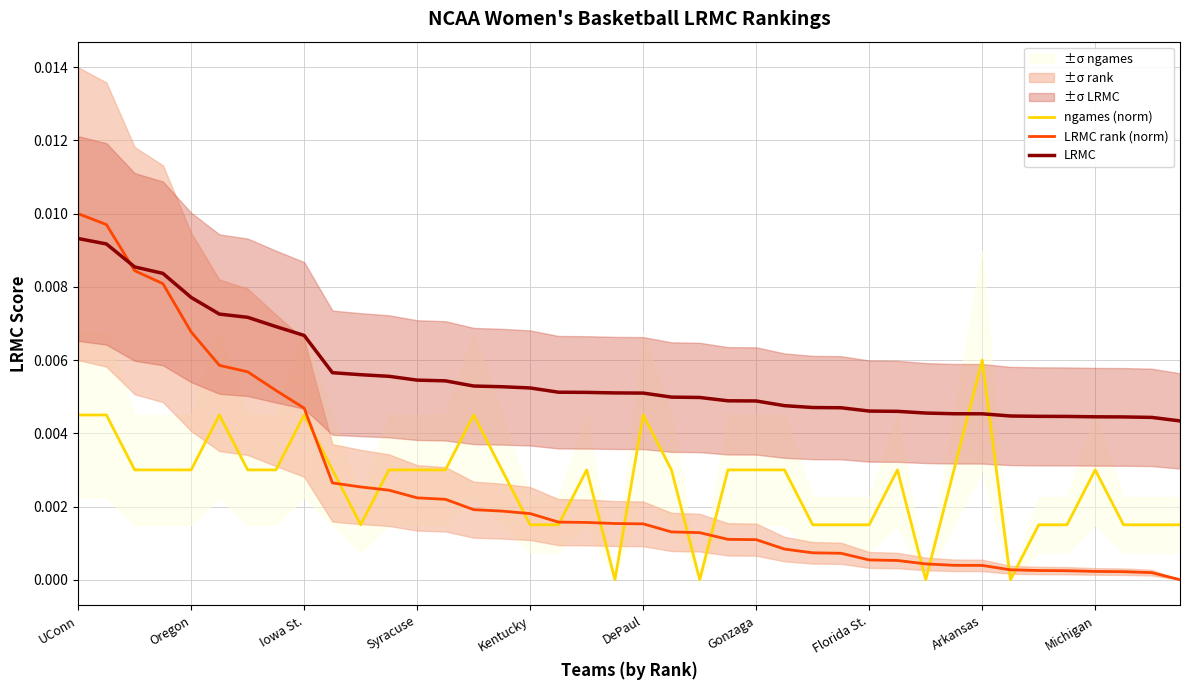

How many lines are shown in the chart?

3